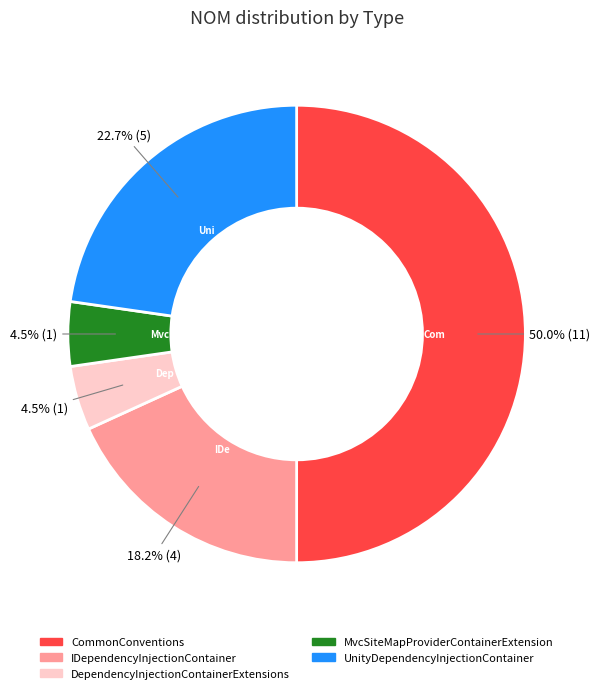

How many segments does this pie chart have?

5